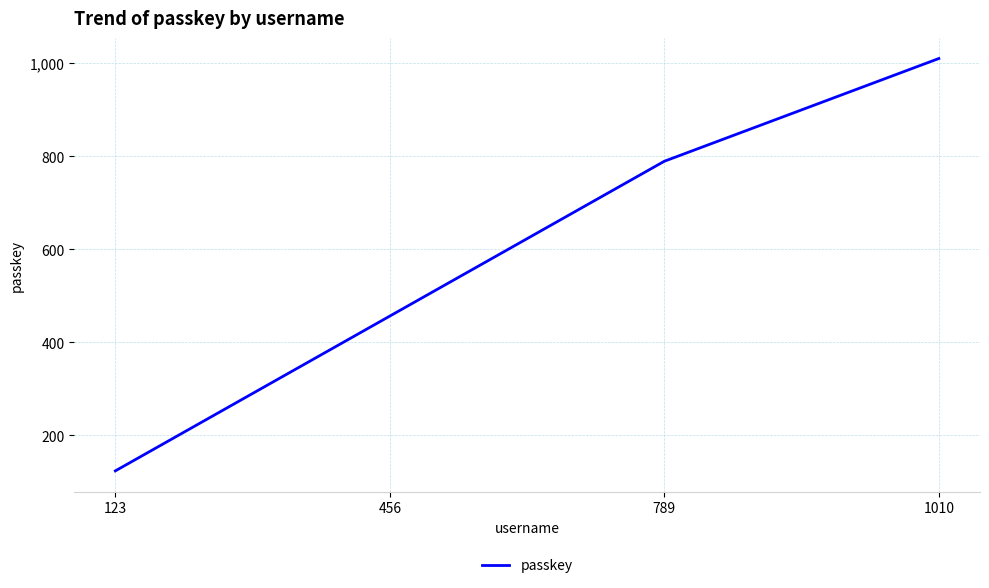

Count the number of categories in the chart.

4